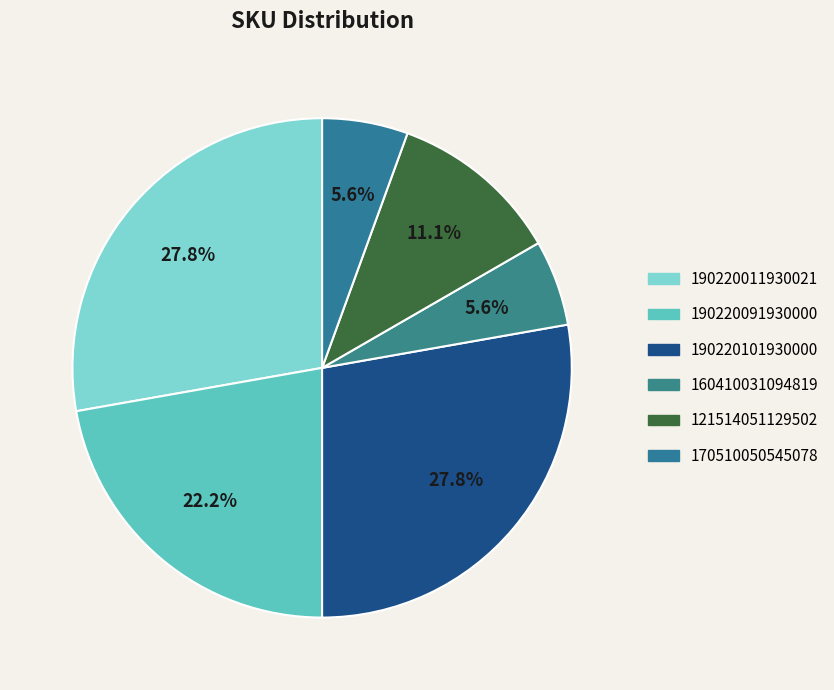

What percentage is the 190220101930000 slice, to the nearest percent?

28%